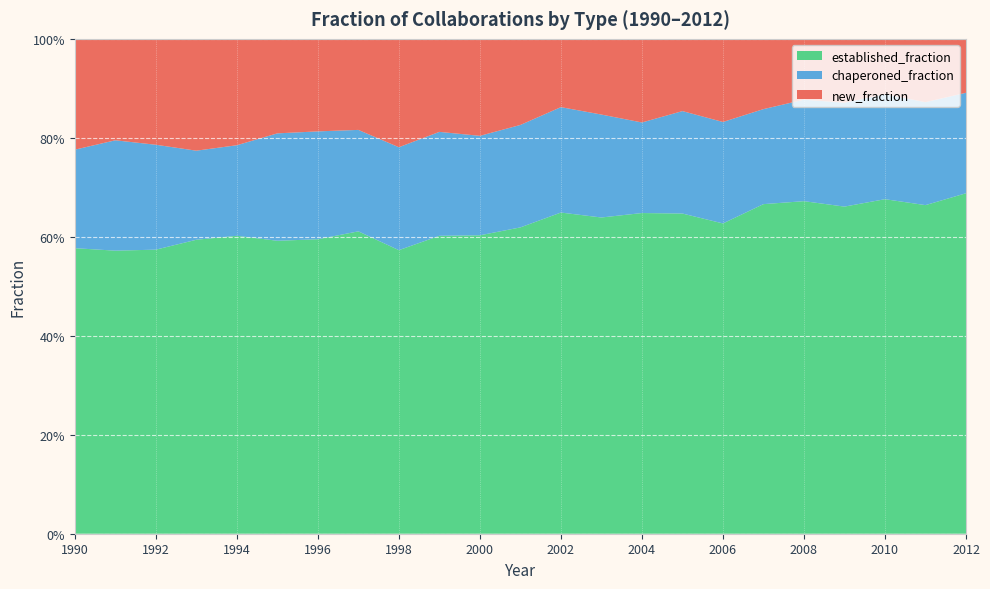

Reading left to right, extract all data points from this chart.

new_fraction: 0.2	0.2	0.2	0.2	0.2	0.2	0.2	0.2	0.2	0.2	0.2	0.2	0.1	0.2	0.2	0.1	0.2	0.1	0.1	0.1	0.1	0.1	0.1
chaperoned_fraction: 0.2	0.2	0.2	0.2	0.2	0.2	0.2	0.2	0.2	0.2	0.2	0.2	0.2	0.2	0.2	0.2	0.2	0.2	0.2	0.2	0.2	0.2	0.2
established_fraction: 0.6	0.6	0.6	0.6	0.6	0.6	0.6	0.6	0.6	0.6	0.6	0.6	0.6	0.6	0.6	0.6	0.6	0.7	0.7	0.7	0.7	0.7	0.7